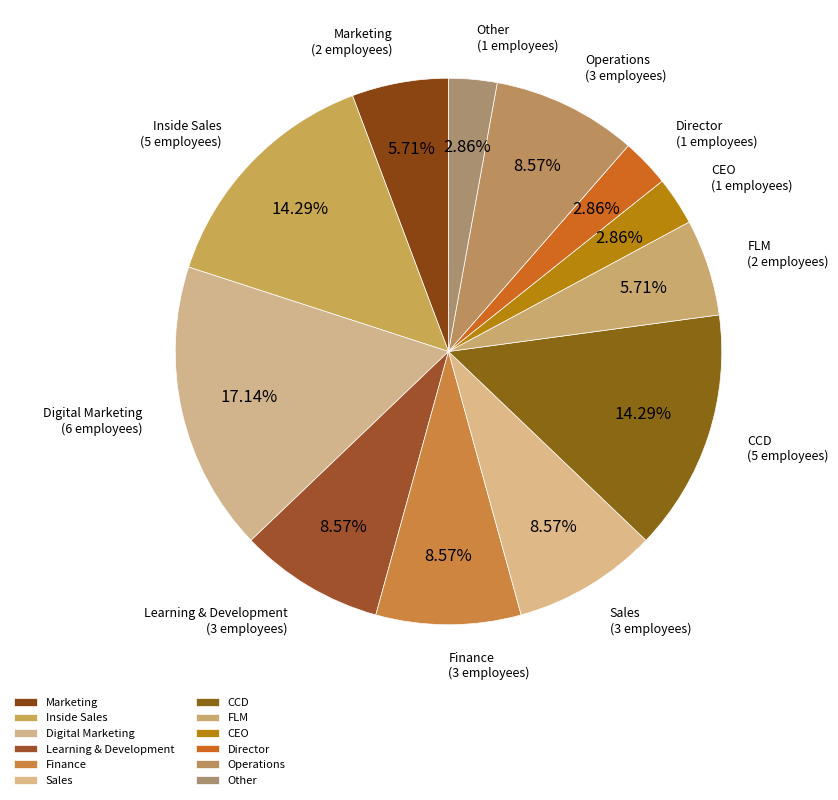

What percentage is the Other slice, to the nearest percent?

3%